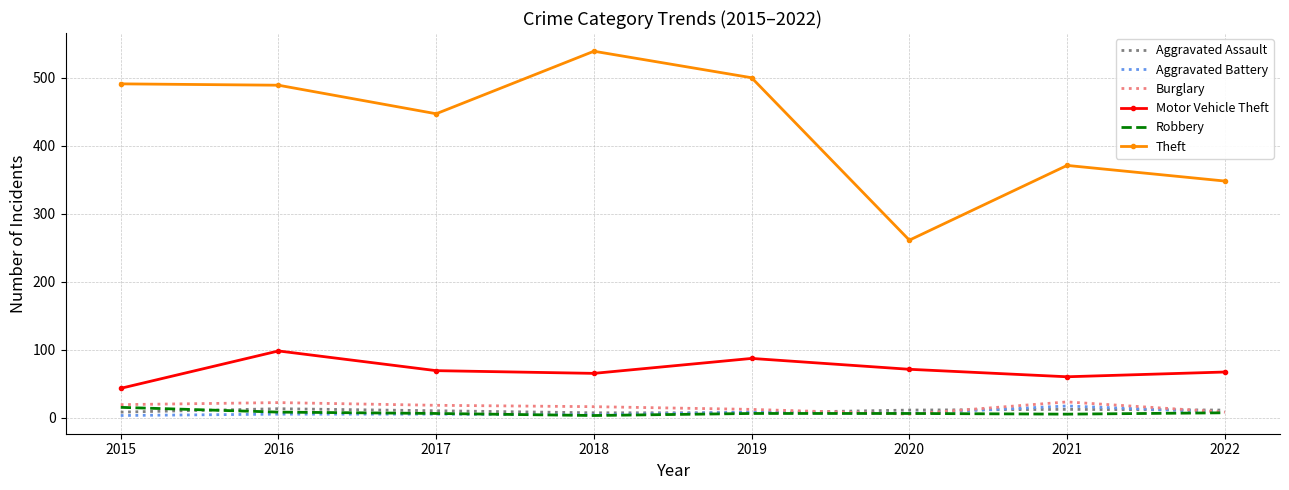

What is the maximum value shown in the chart?

539